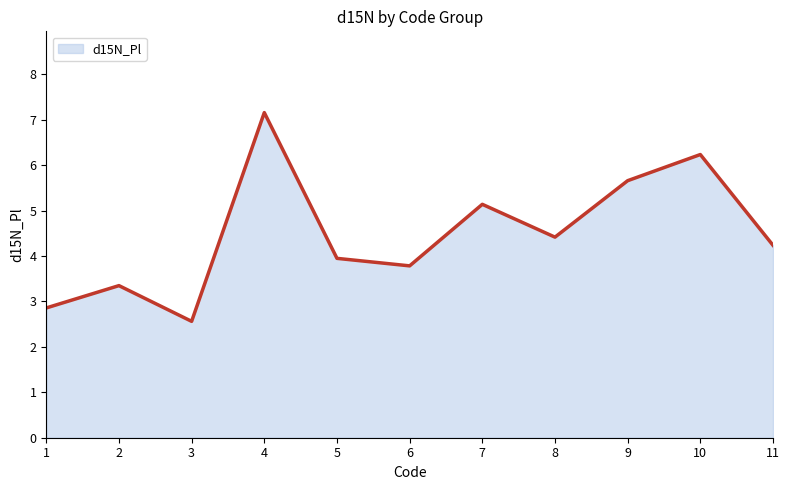

What is the change in value from 7 to 9?

+0.5